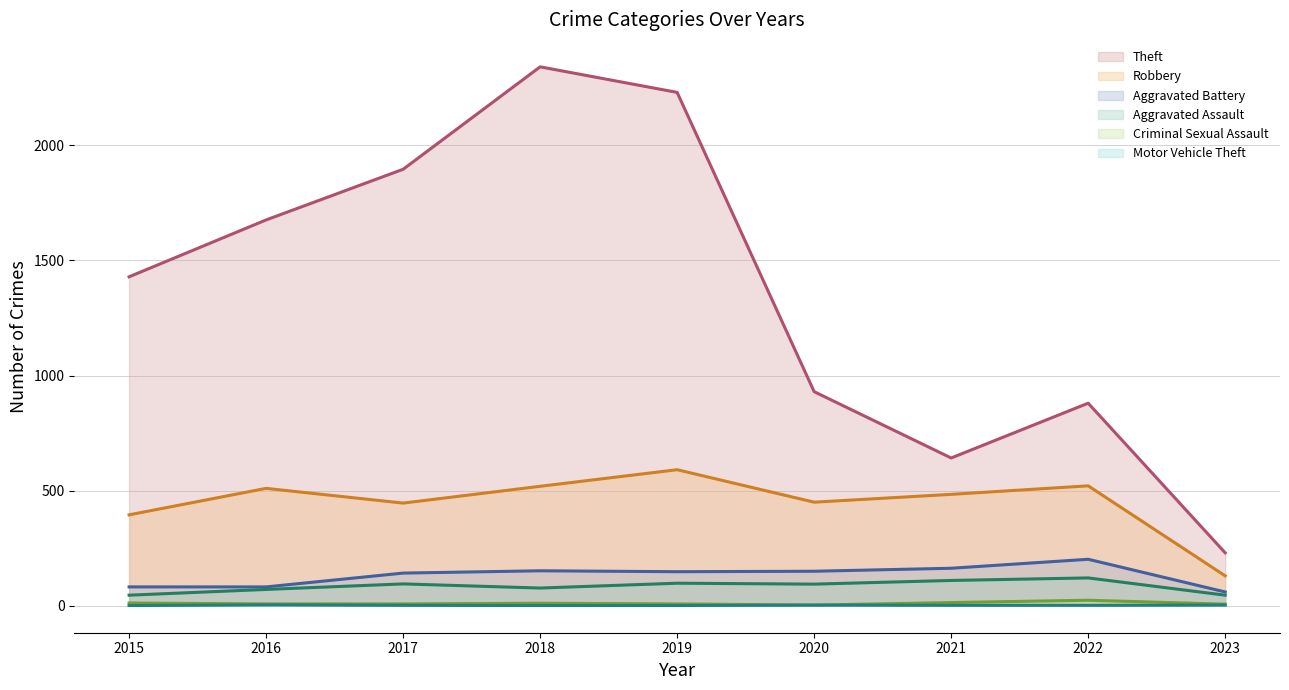

At how many categories does at least one series exceed 1784?

3